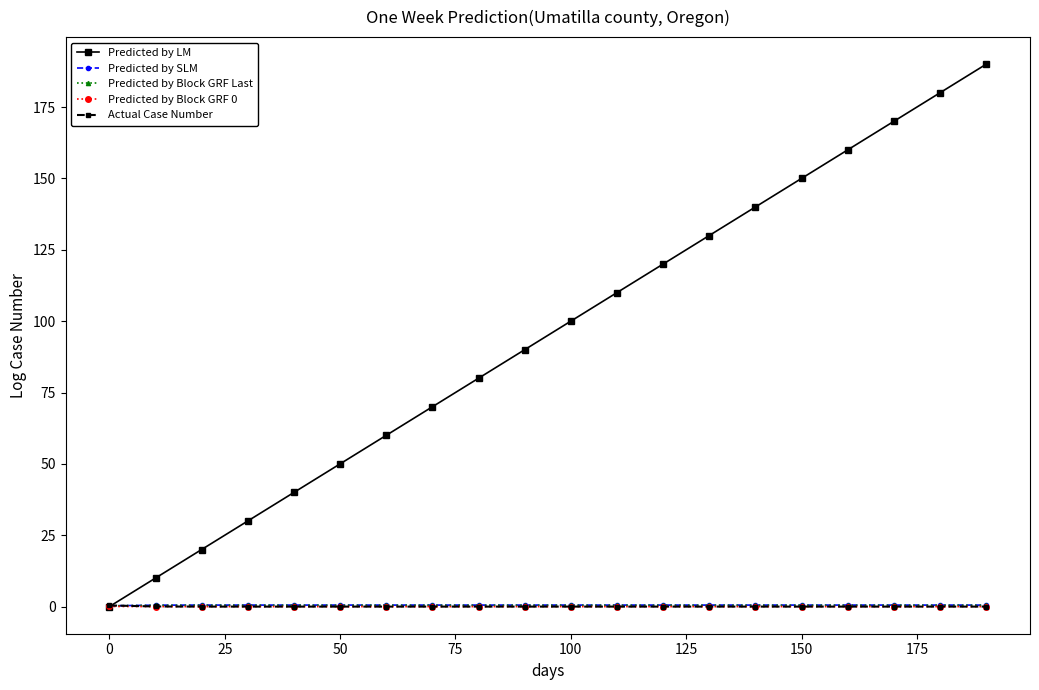

What is the greatest value displayed?

190.0